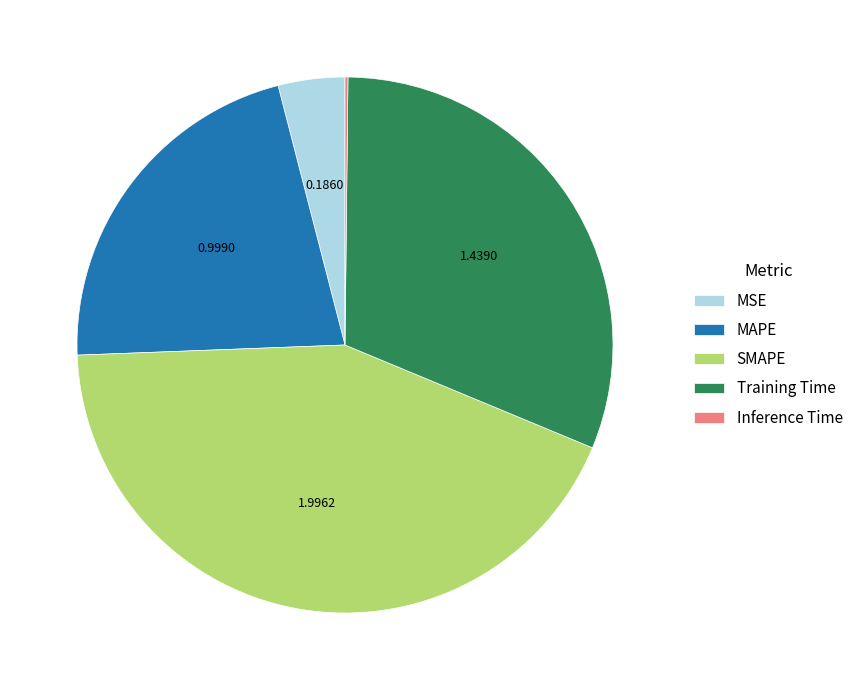

Does any single category account for the majority?

No